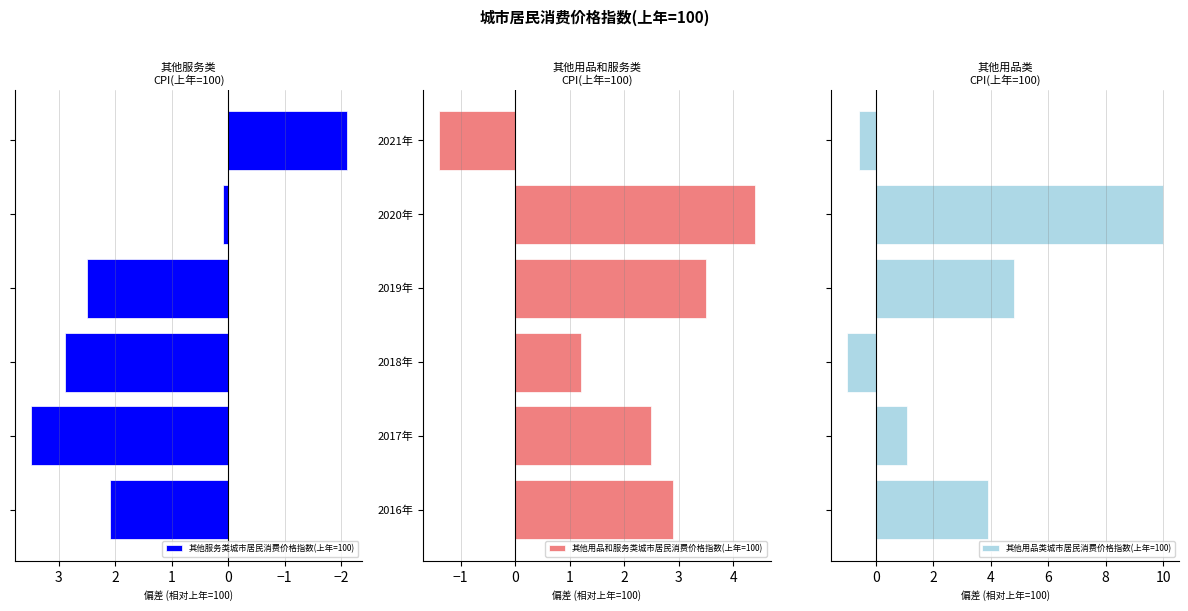

What is the difference between the second highest and second lowest values in the 其他用品类城市居民消费价格指数(上年=100) series?

5.4